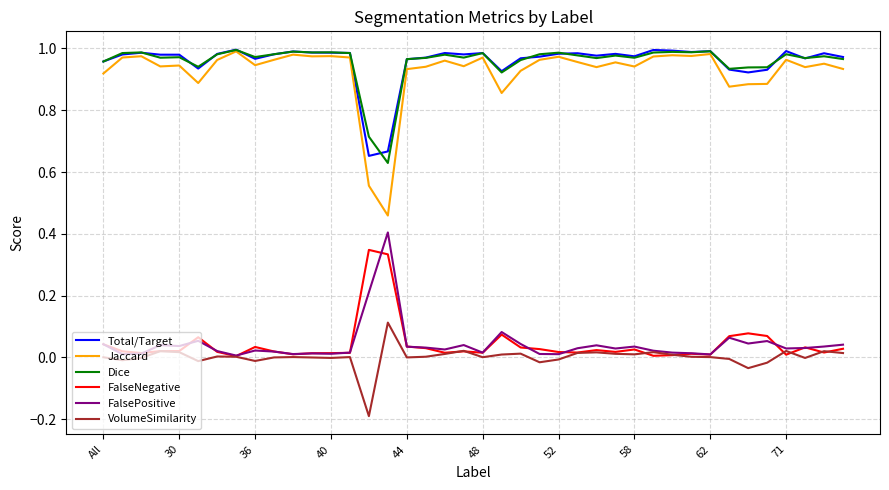

What is the minimum value shown in the chart?

-0.2